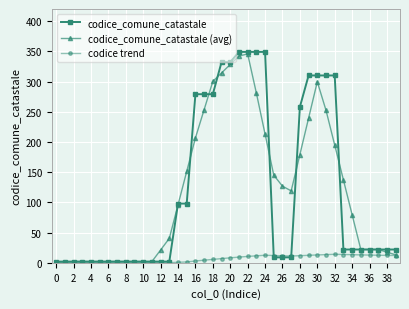

How many series are shown in this chart?

3